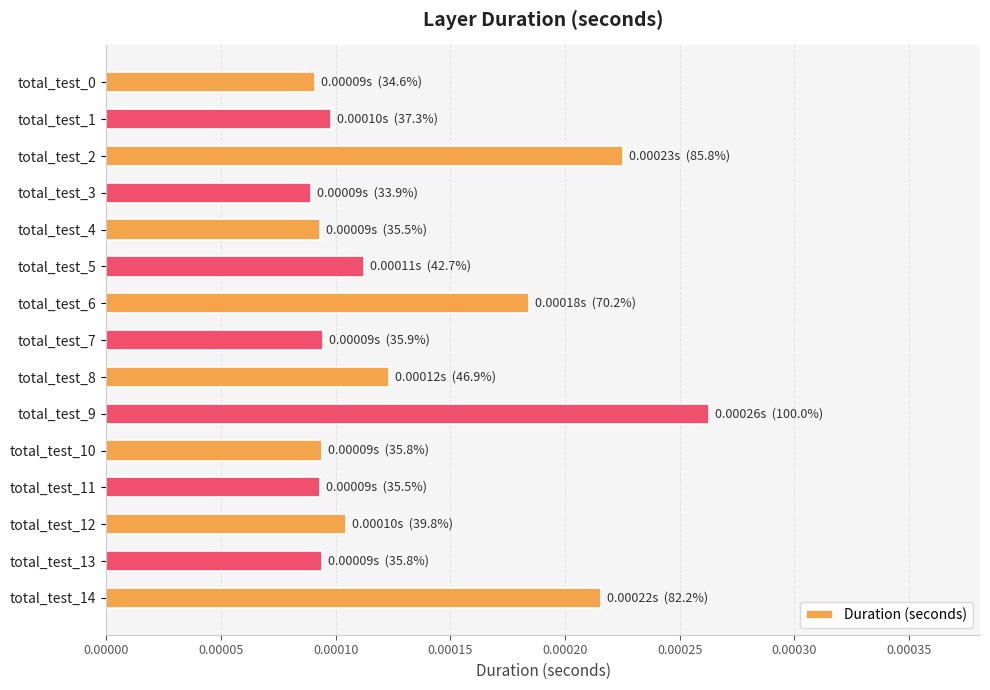

How many values are between 0 and 1?

15